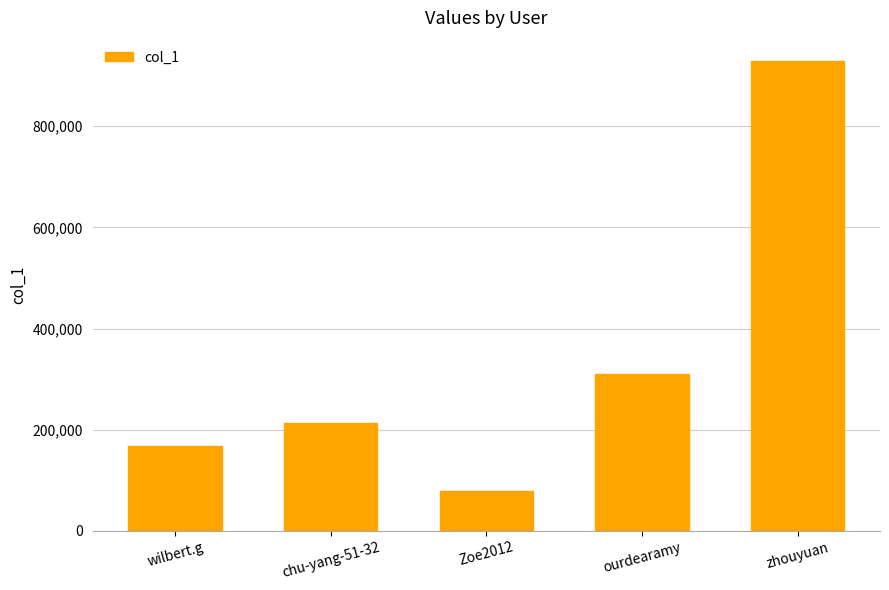

What value does the data have at zhouyuan?

928442